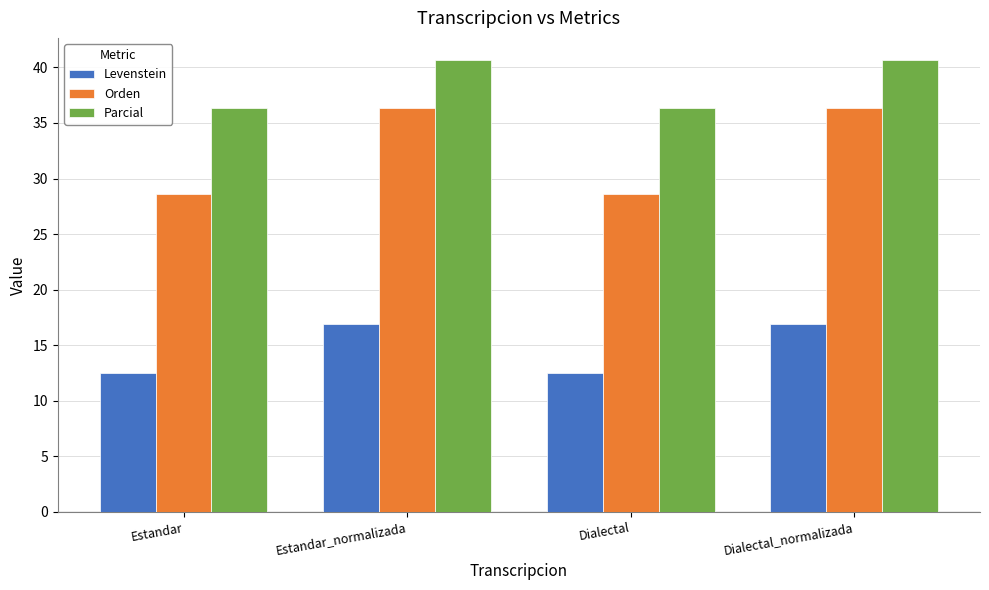

What is the difference between the Levenstein values at Estandar and Estandar_normalizada?

4.4